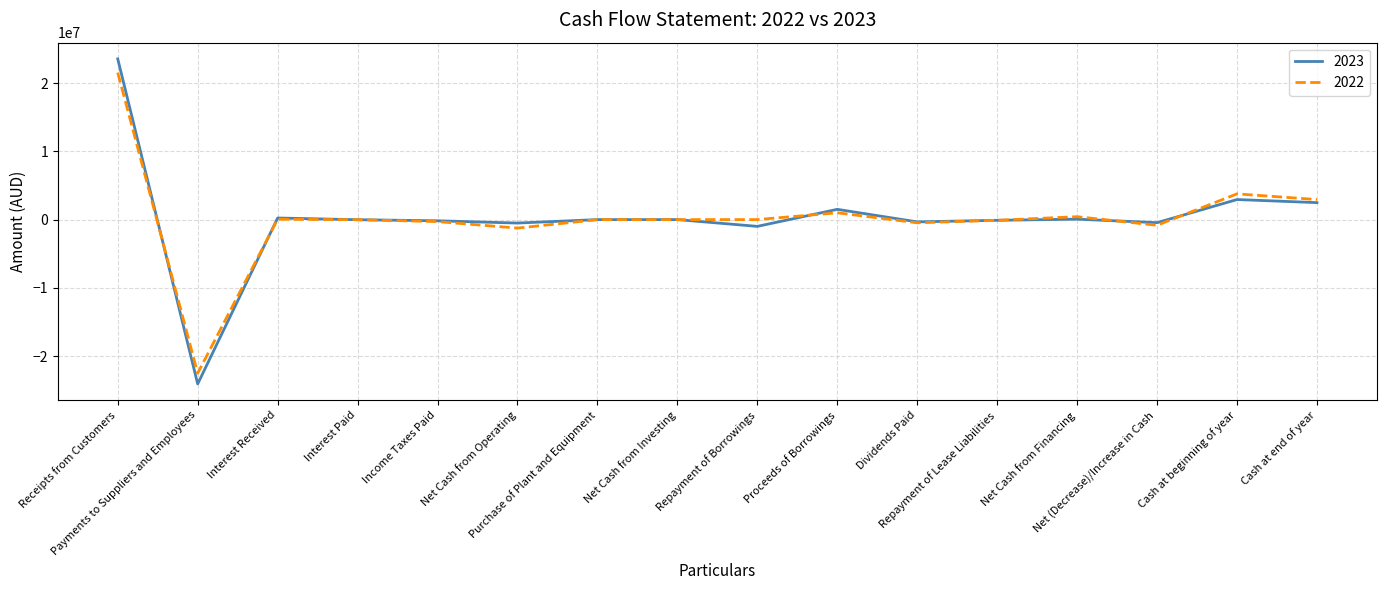

What value does the 2023 series have at Proceeds of Borrowings, to the nearest 100?

1500000